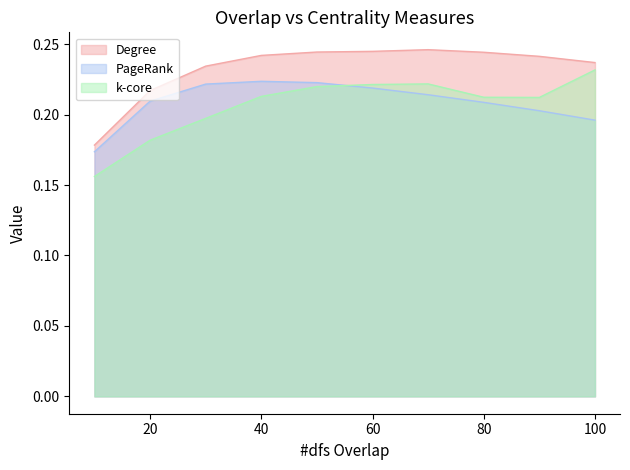

At which category does k-core reach its first local peak?

70